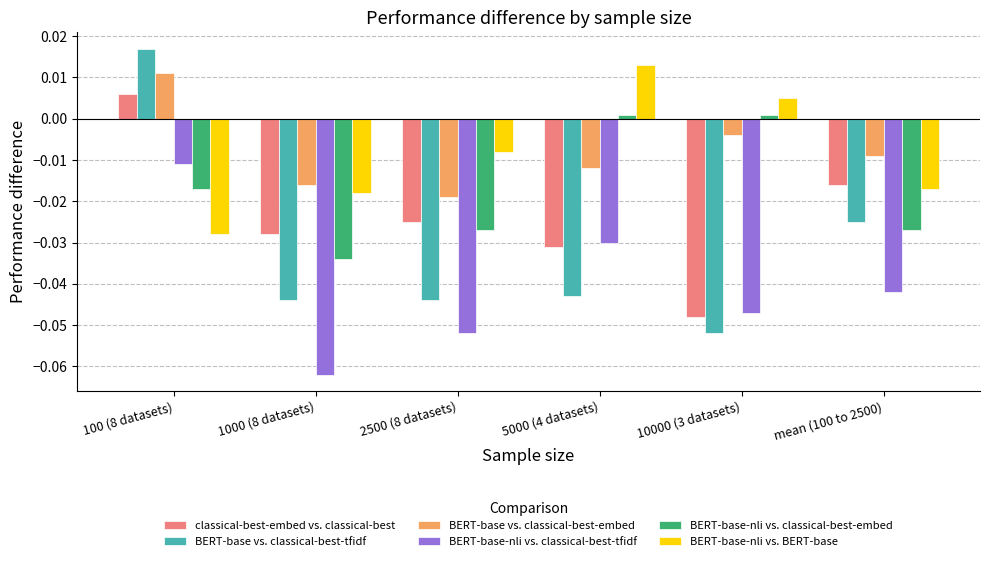

Where is BERT-base-nli vs. classical-best-tfidf nearest to the value 0?

100 (8 datasets)